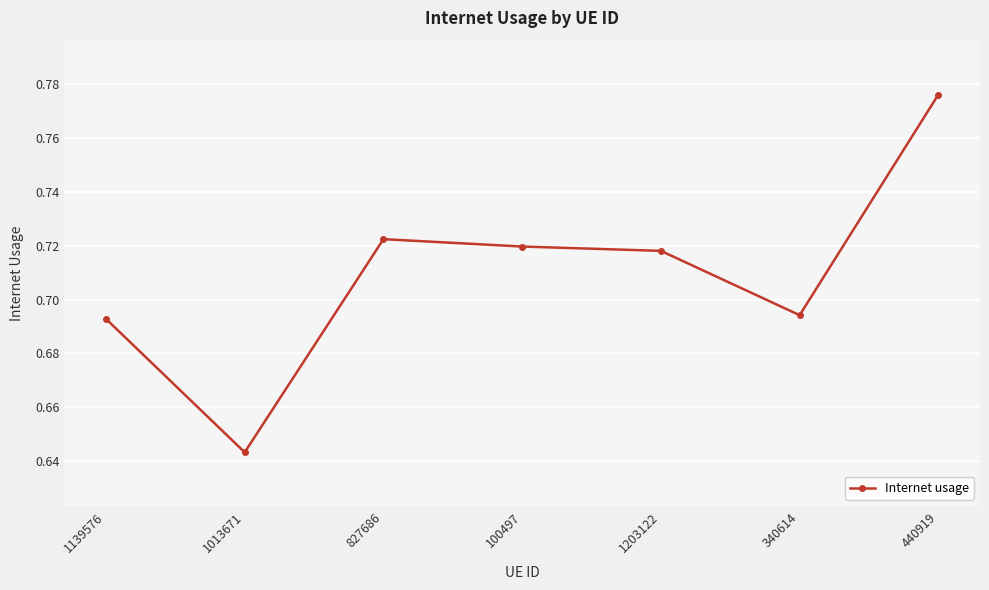

True or false: the data shows 0.5 at 1139576.

False